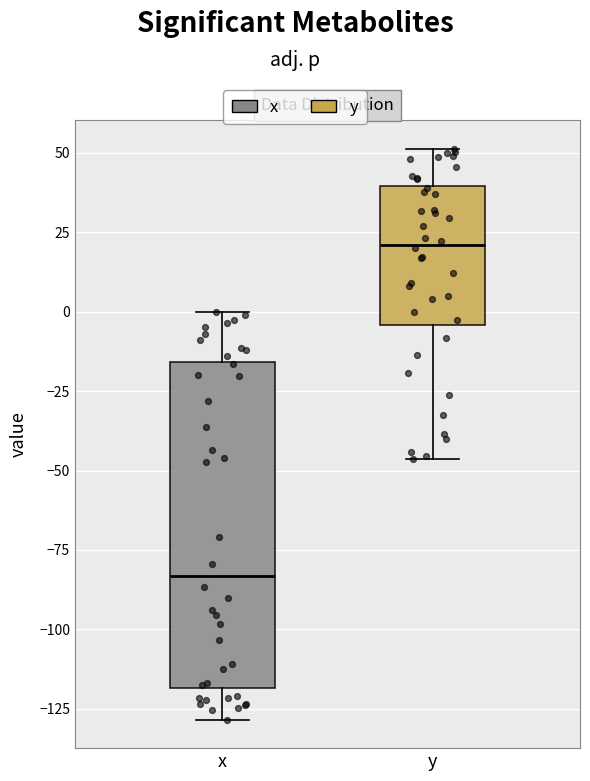

Reading left to right, transcribe this box plot: for each box, give where its median line is, the range the box spans, and where its two whiskers end, as read against the y-axis. The values are not printed on the chart, so give them approximately, as read against the axis.

x: median -85, box -120 to -15, whiskers -130 to 0
y: median 20, box -5 to 40, whiskers -45 to 50